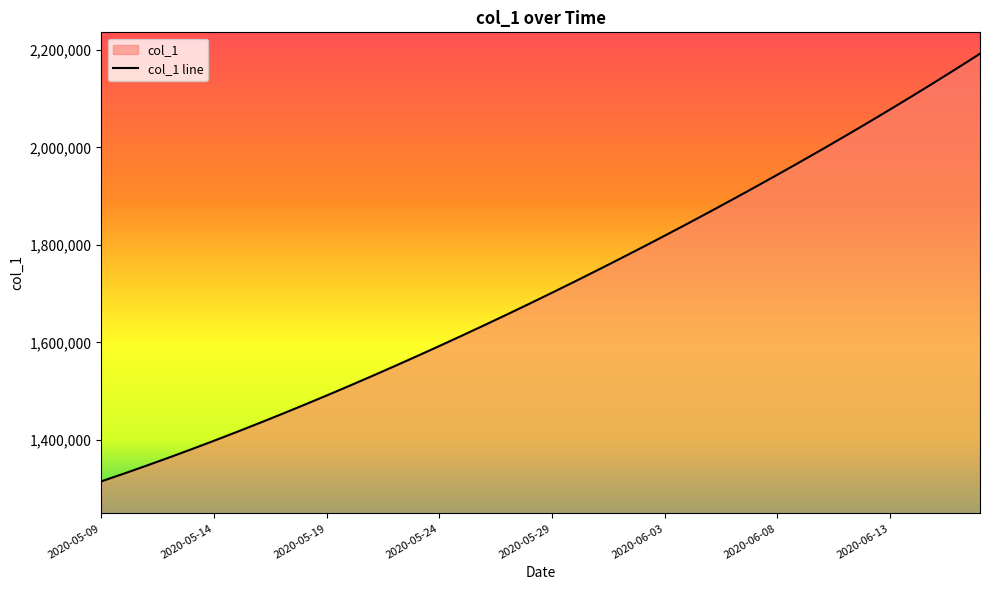

Rank the categories by value from lowest to highest.

2020-05-09, 2020-05-10, 2020-05-11, 2020-05-12, 2020-05-13, 2020-05-14, 2020-05-15, 2020-05-16, 2020-05-17, 2020-05-18, 2020-05-19, 2020-05-20, 2020-05-21, 2020-05-22, 2020-05-23, 2020-05-24, 2020-05-25, 2020-05-26, 2020-05-27, 2020-05-28, 2020-05-29, 2020-05-30, 2020-05-31, 2020-06-01, 2020-06-02, 2020-06-03, 2020-06-04, 2020-06-05, 2020-06-06, 2020-06-07, 2020-06-08, 2020-06-09, 2020-06-10, 2020-06-11, 2020-06-12, 2020-06-13, 2020-06-14, 2020-06-15, 2020-06-16, 2020-06-17